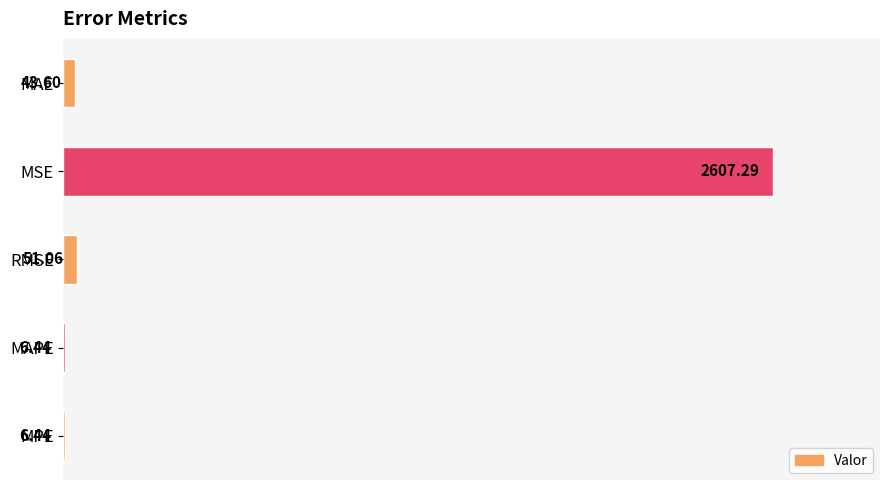

Where is the data nearest to the value 0?

MAPE